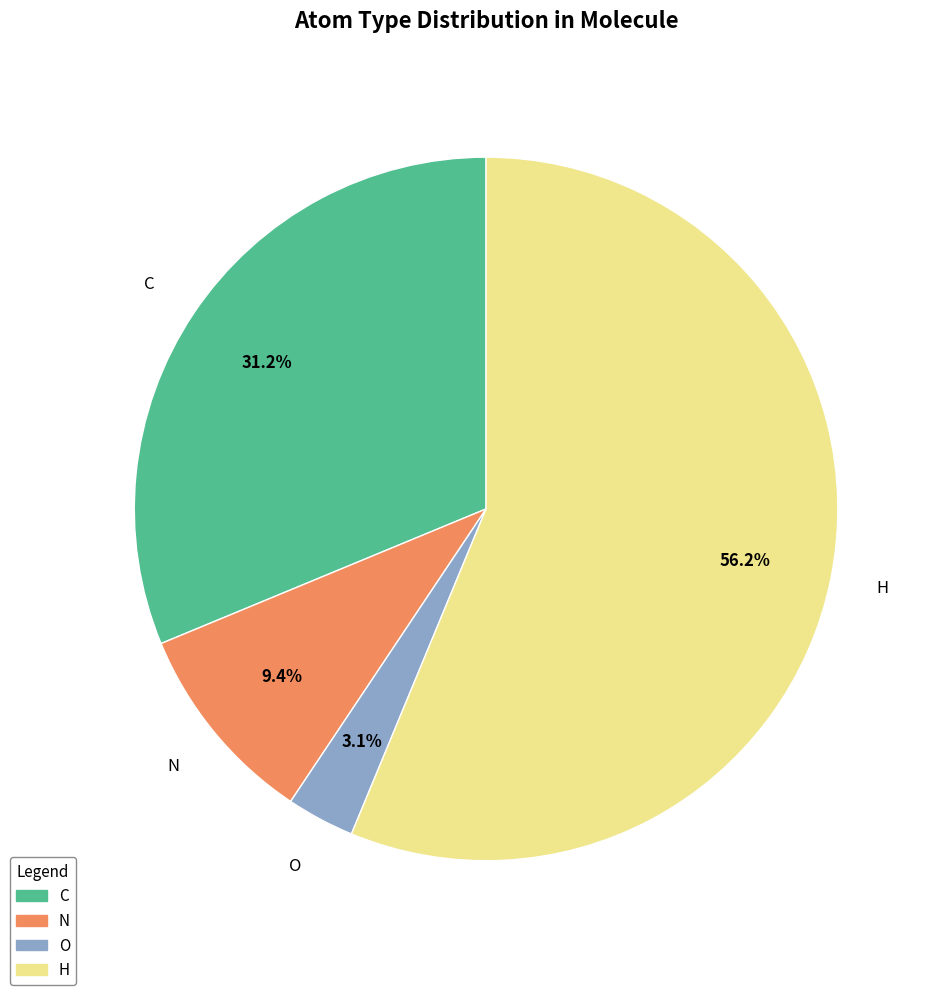

True or false: O accounts for 3% of the total.

True